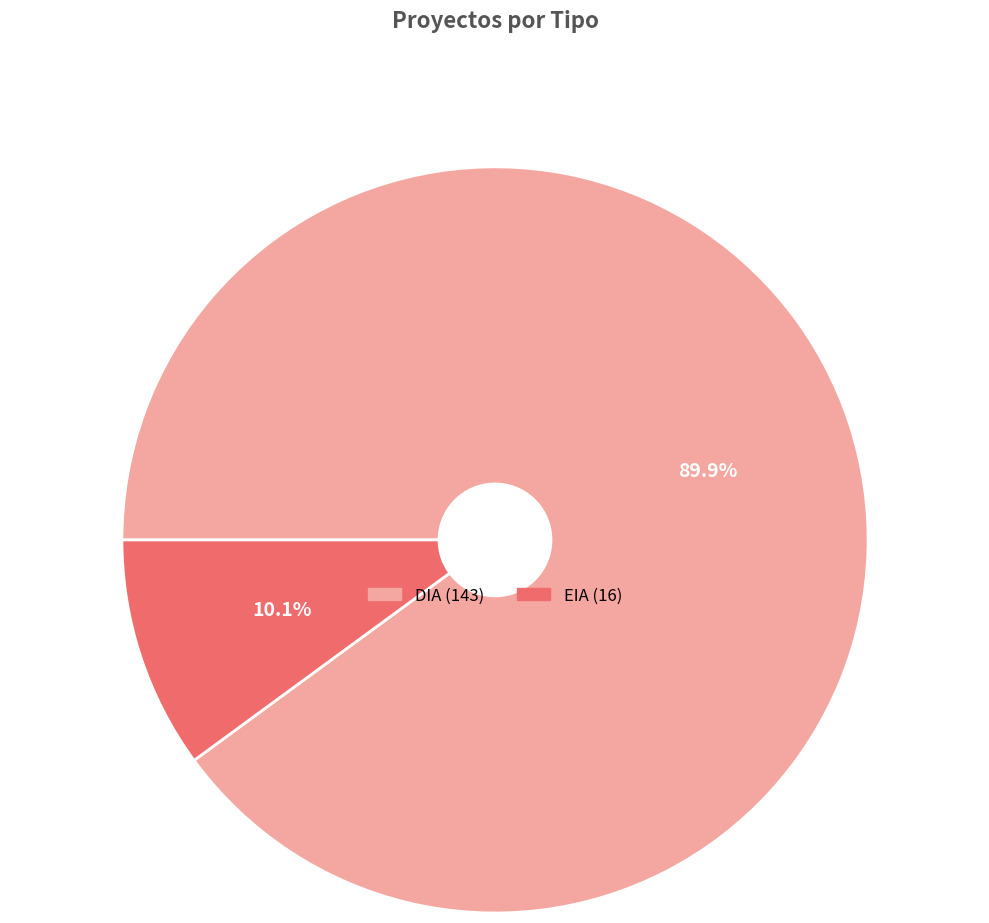

How many segments does this pie chart have?

2